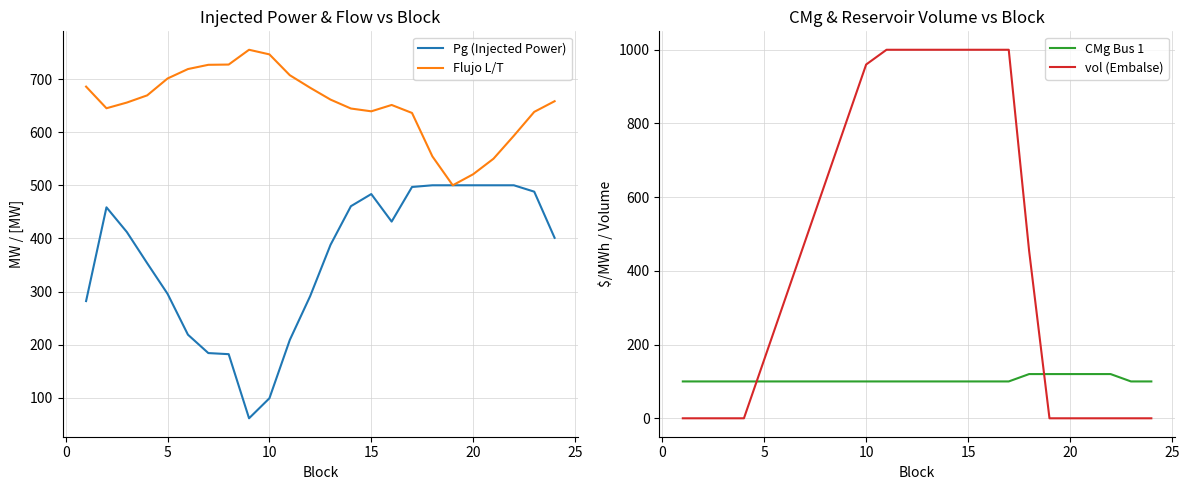

What is the lowest value of the Flujo L/T series?

500.0